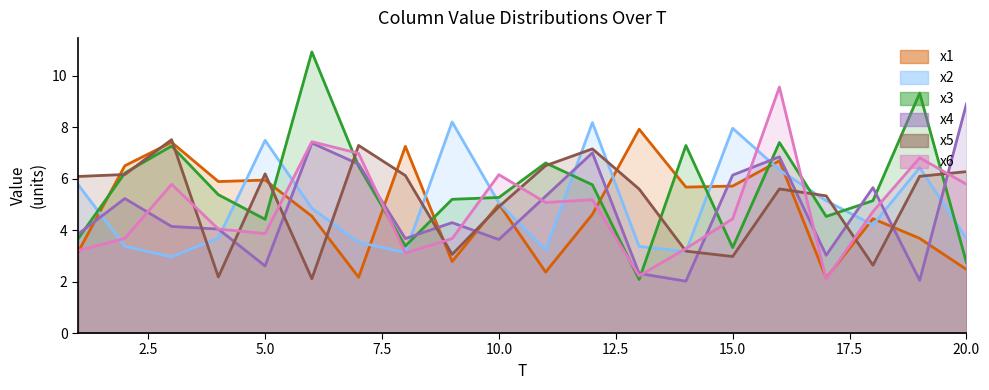

Which category has the highest value in the x6 series?

16